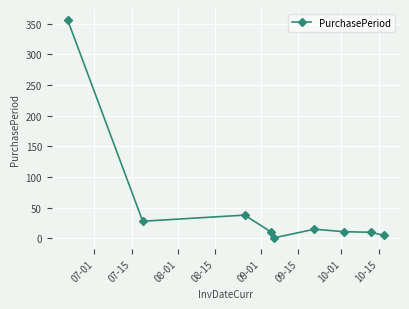

What is the average value?

53